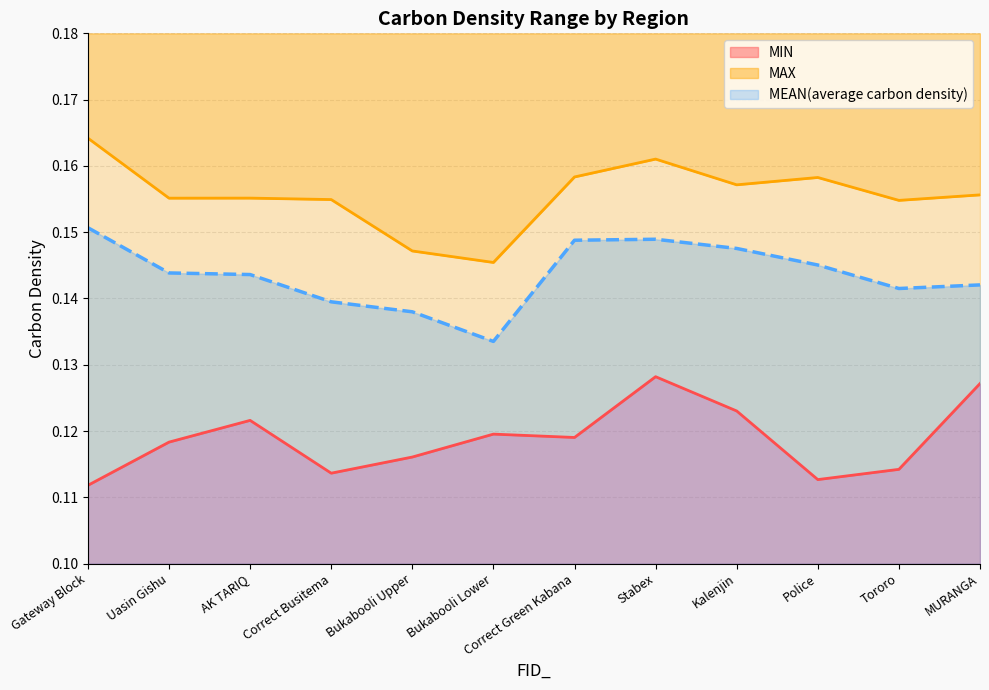

Where is MEAN(average carbon density) nearest to the value 0?

Bukabooli Lower